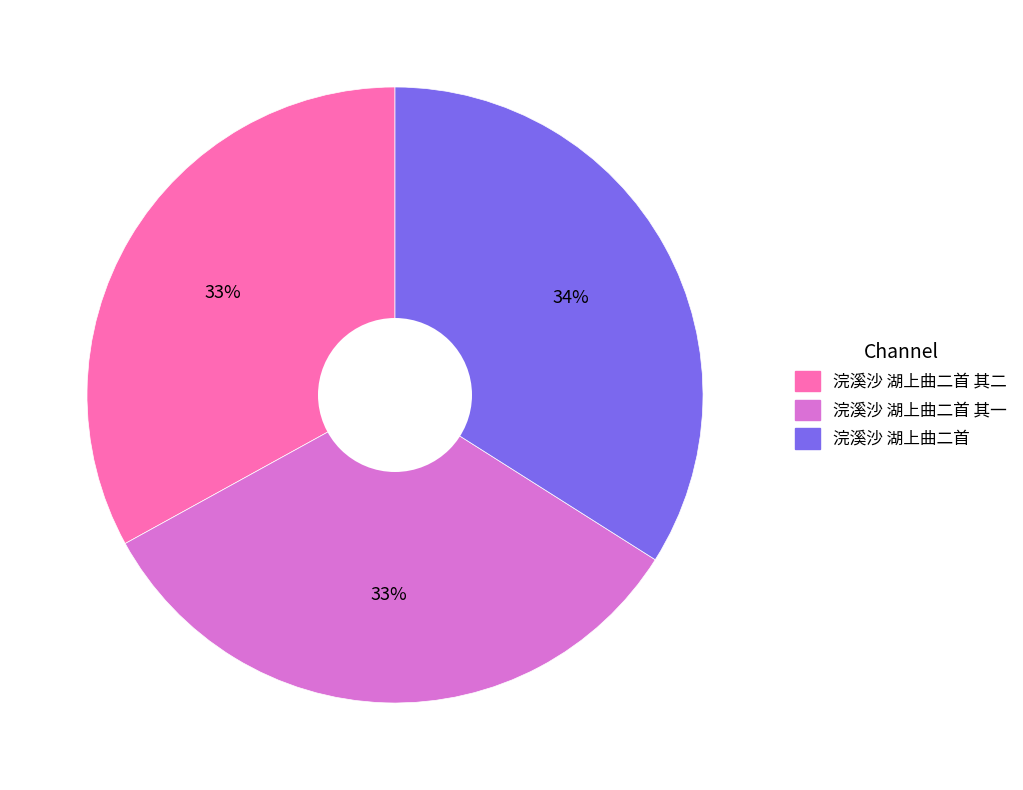

Is there any slice that represents more than half of the pie?

No